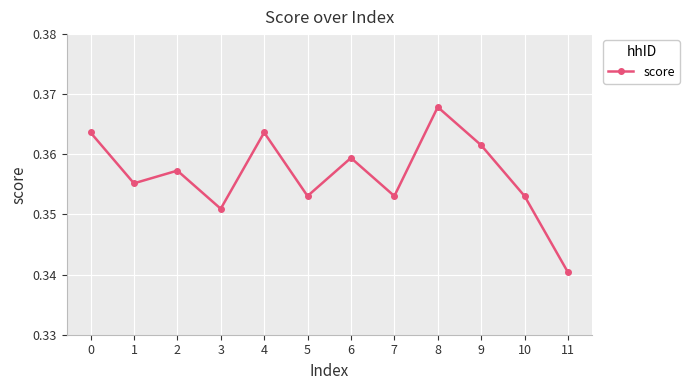

Which label corresponds to the smallest value in the chart?

11